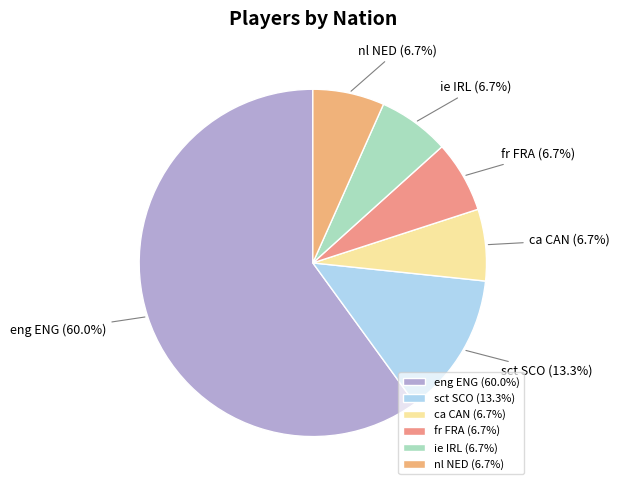

To the nearest percent, what portion does ie IRL represent?

7%